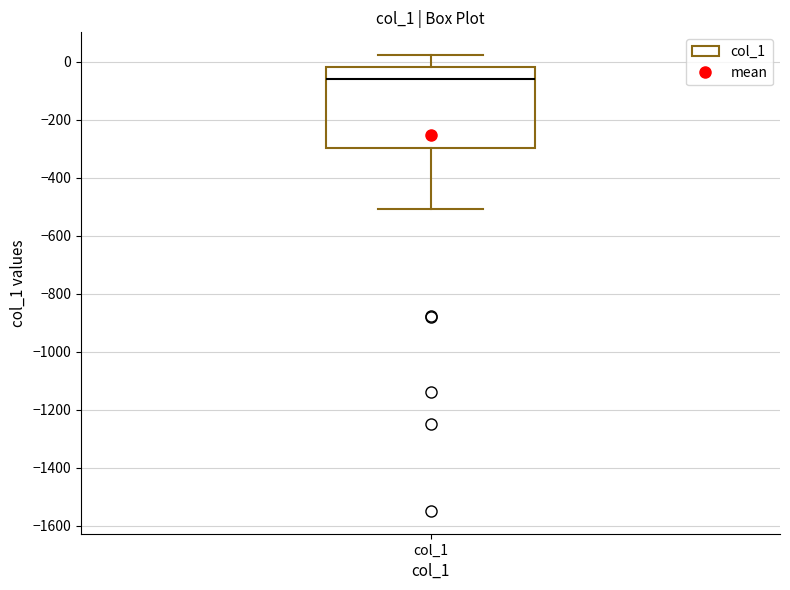

Transcribe this box plot: give where the median line is, the range the box spans, and where the two whiskers end, as read against the y-axis. The values are not printed on the chart, so give them approximately, as read against the axis.

median -60, box -300 to -20, whiskers -500 to 20